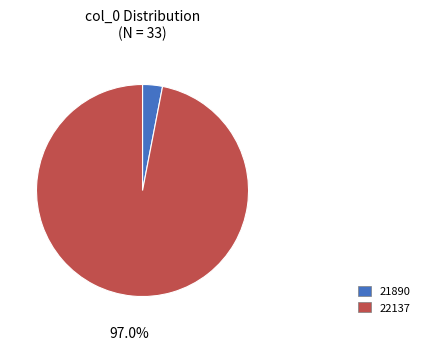

Combined, do 22137 and 21890 account for over 50%?

Yes